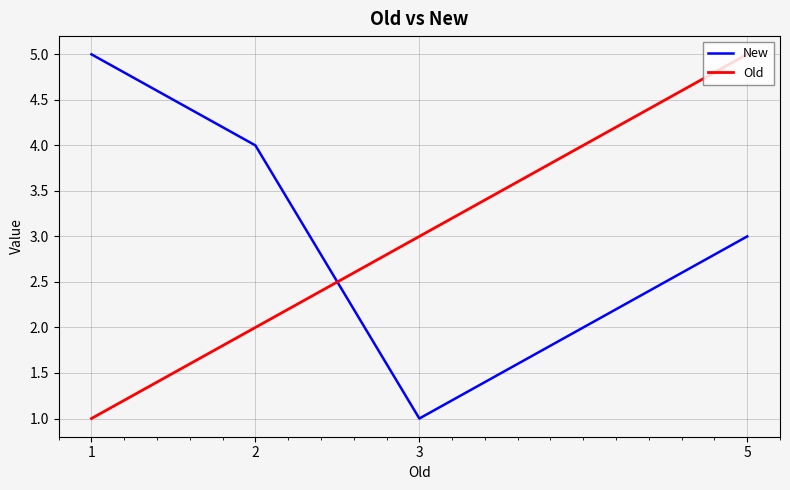

Between which two adjacent categories do New and Old first intersect?

2 and 3